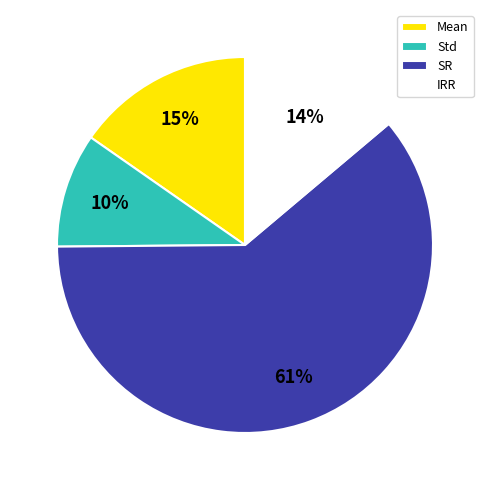

Which category has the biggest portion of the pie?

SR